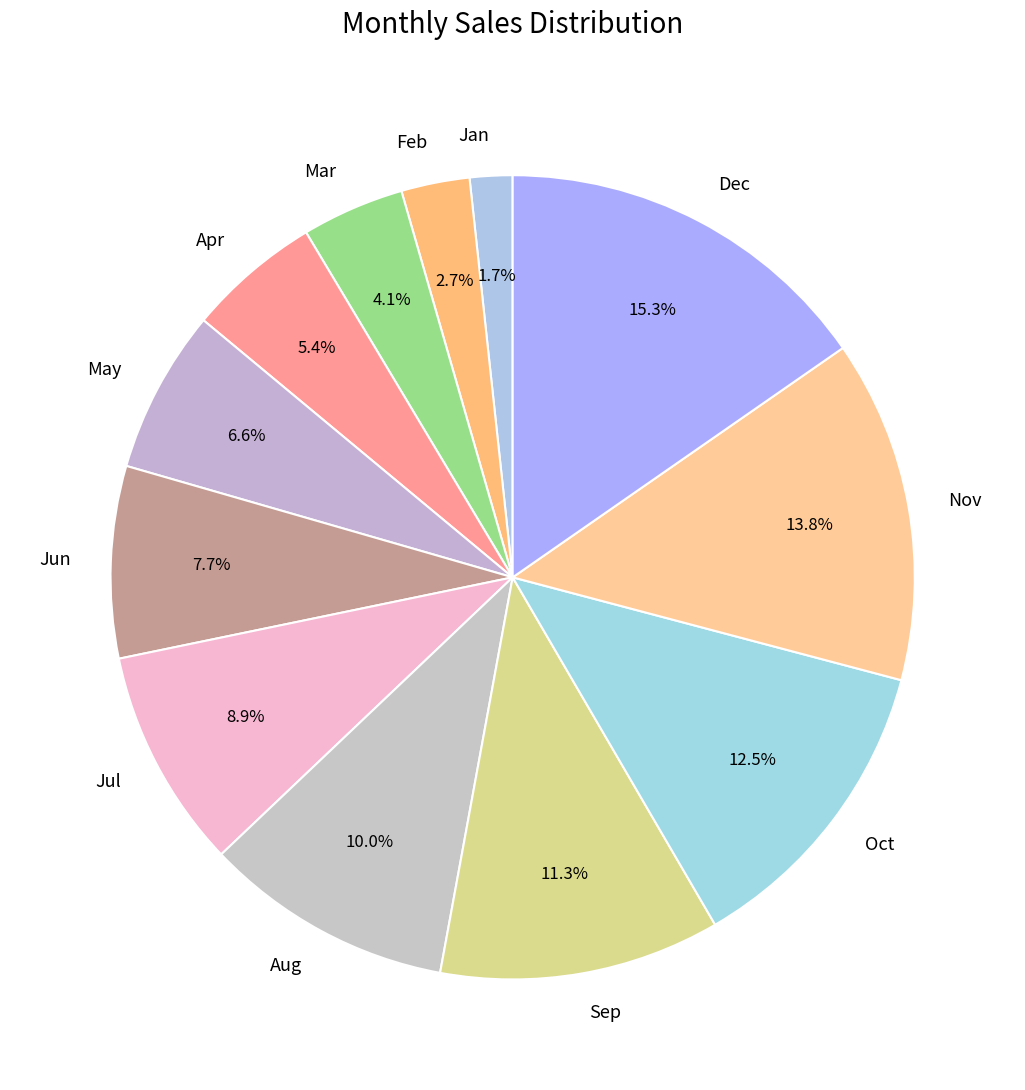

To the nearest percent, what is the difference between the largest and smallest slice percentages?

14%